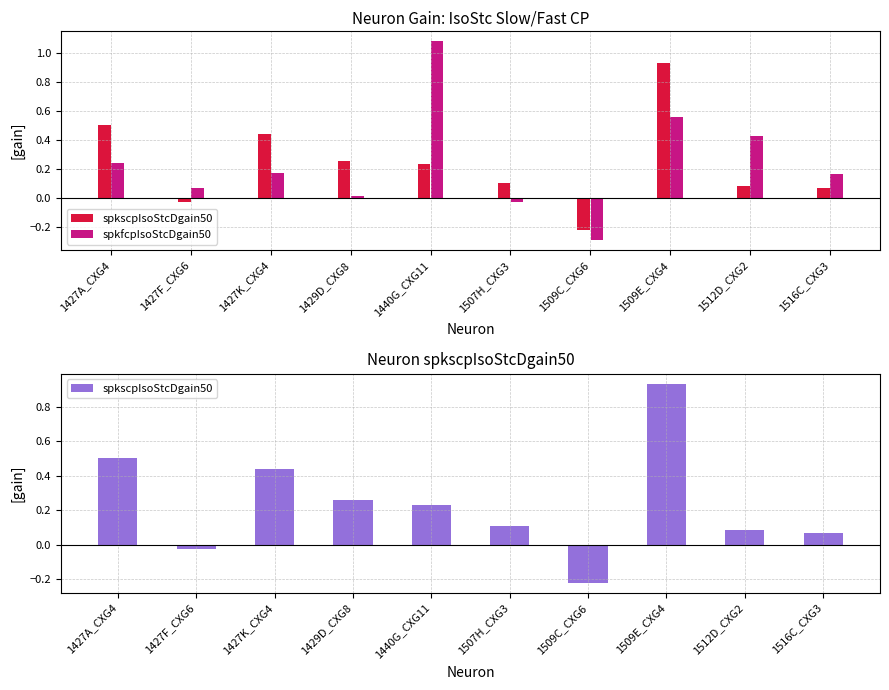

How many positive values does the spkscpIsoStcDgain50 series have?

8